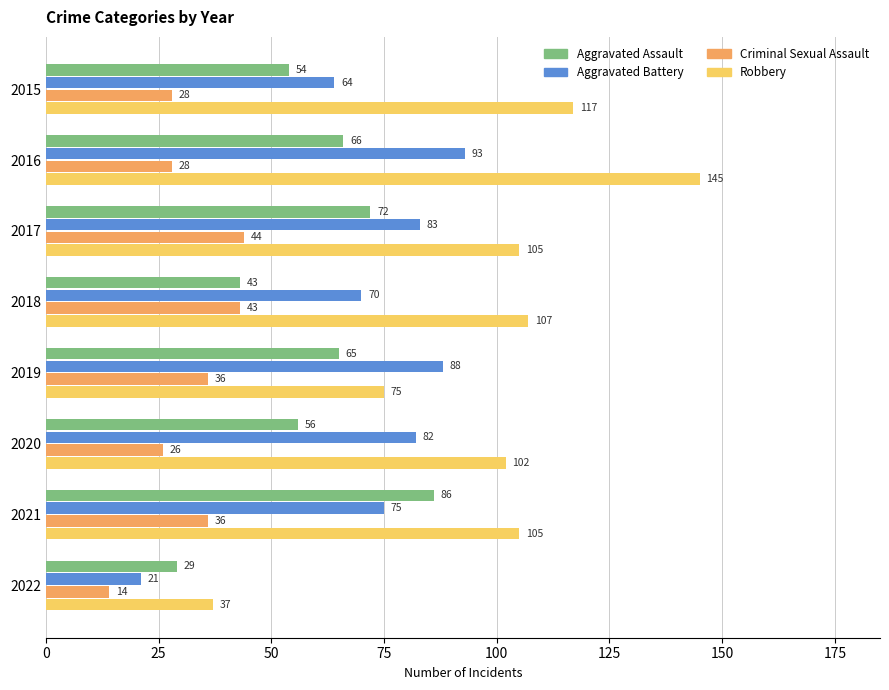

Where is Aggravated Assault nearest to the value 57?

2020